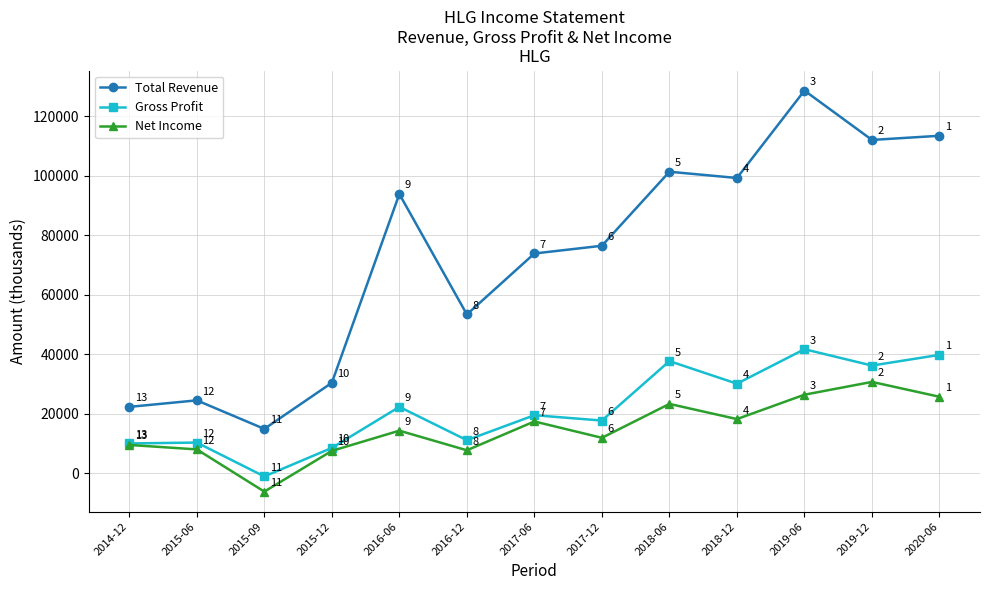

Count the number of data series in this chart.

3